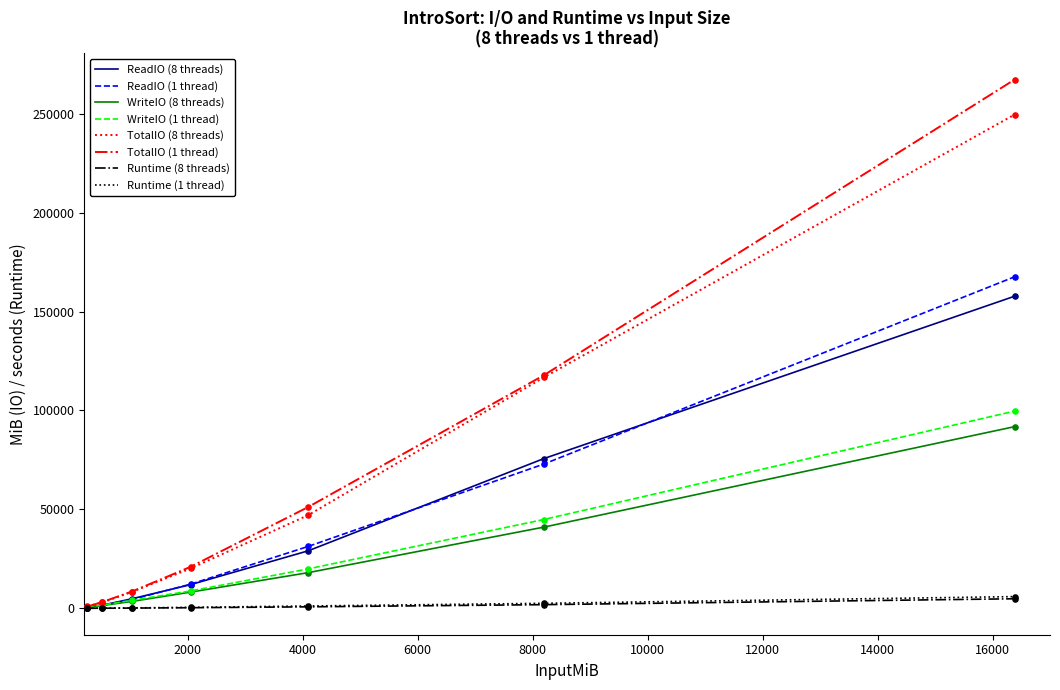

What are all the series names shown in the legend?

ReadIO (8 threads), ReadIO (1 thread), WriteIO (8 threads), WriteIO (1 thread), TotalIO (8 threads), TotalIO (1 thread), Runtime (8 threads), Runtime (1 thread)